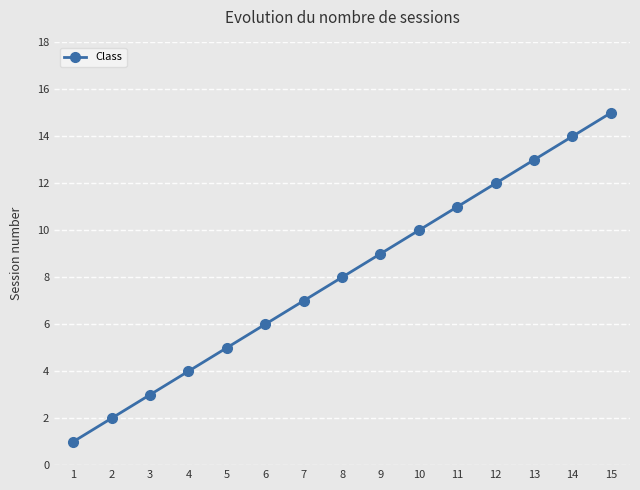

What is the change in value from 3 to 13?

+10